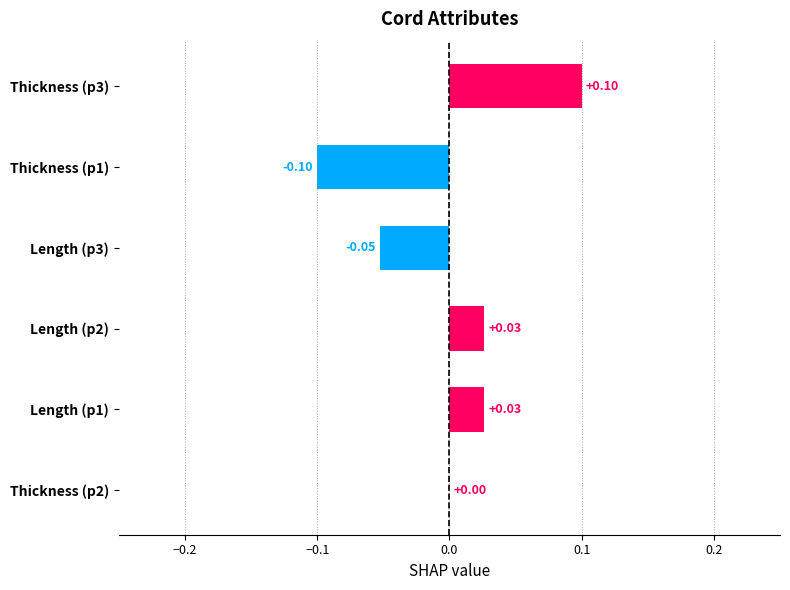

How many categories are shown in the chart?

6